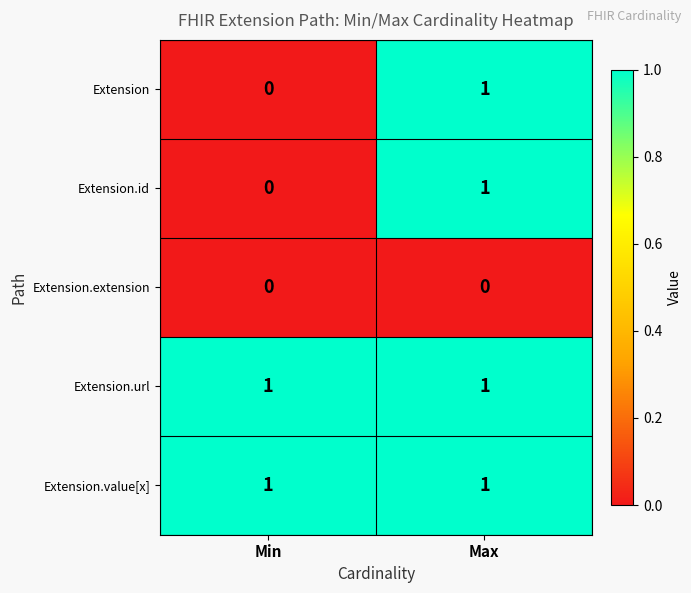

Reading left to right, what are all the values shown in this chart?

Extension: Min=0	Max=1
Extension.id: Min=0	Max=1
Extension.extension: Min=0	Max=0
Extension.url: Min=1	Max=1
Extension.value[x]: Min=1	Max=1